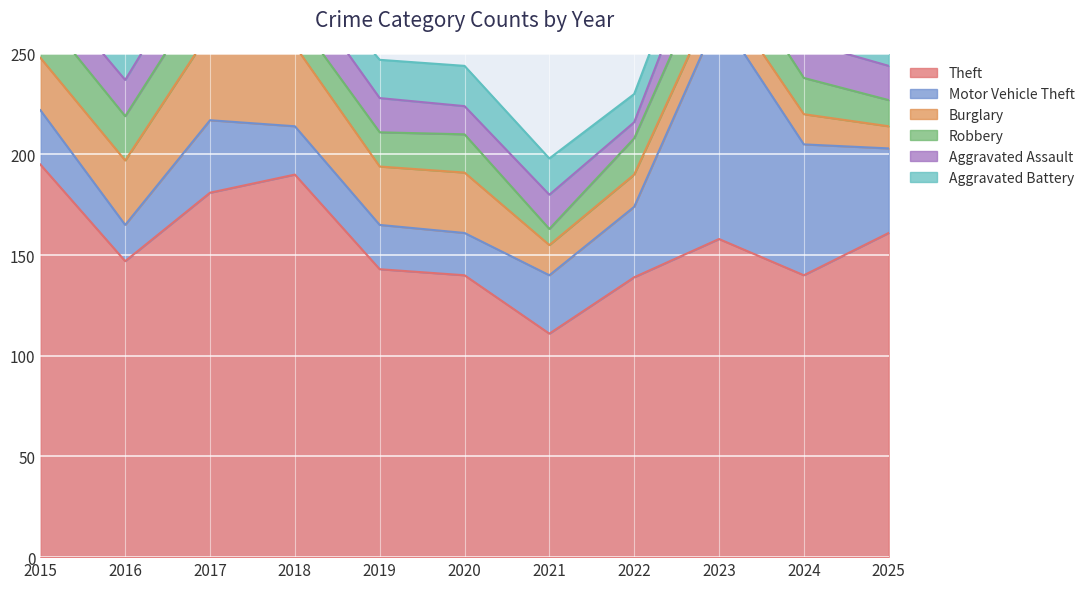

What is the sum of the Motor Vehicle Theft values at 2023 and 2020?

132